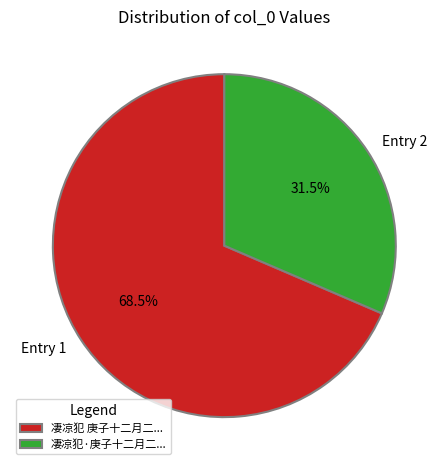

Does any single category account for the majority?

Yes